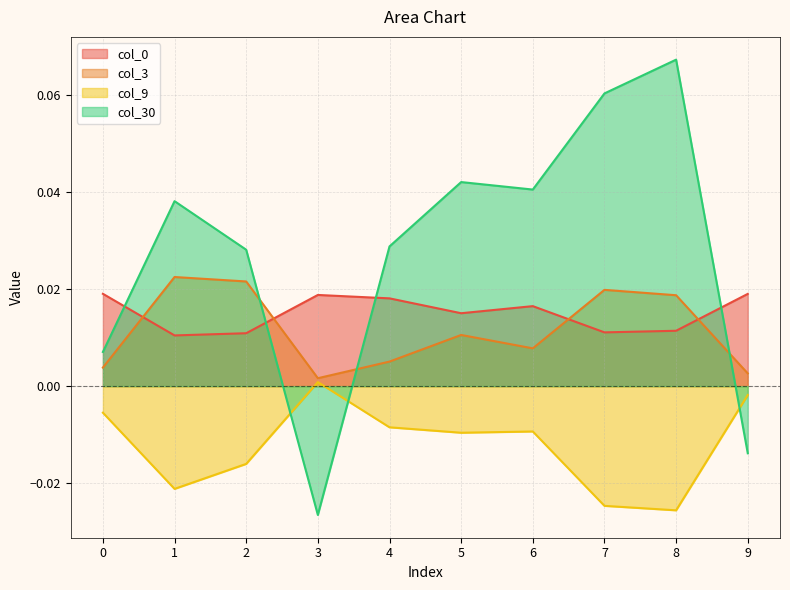

Between 1 and 3, which series saw the biggest shift?

col_30